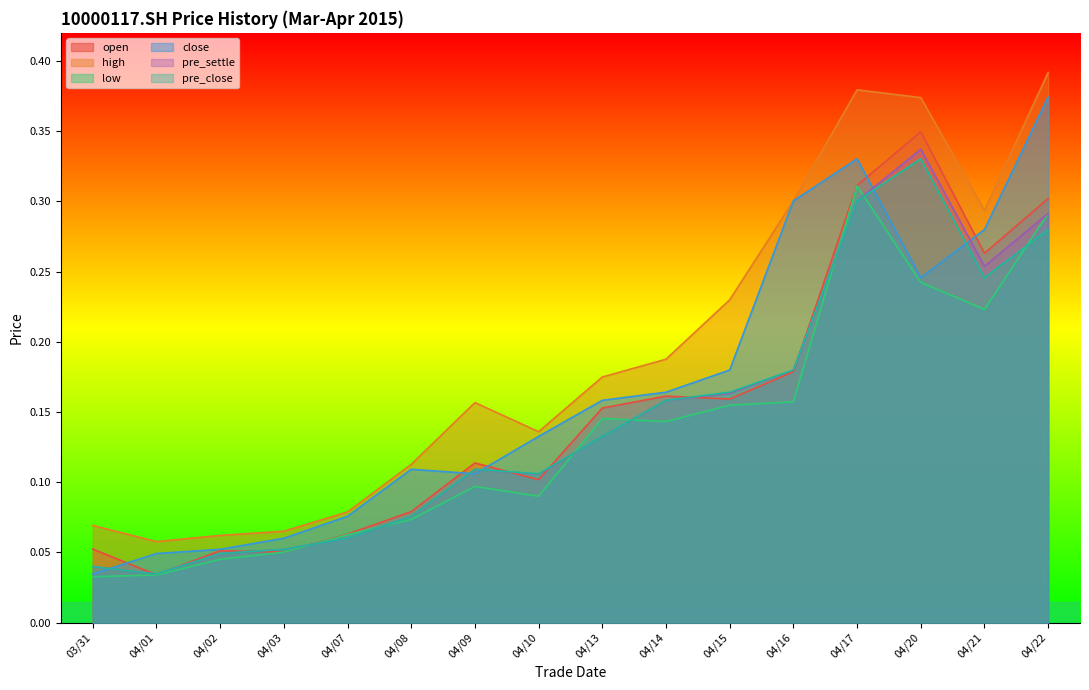

What is the sum of all high values?

3.1